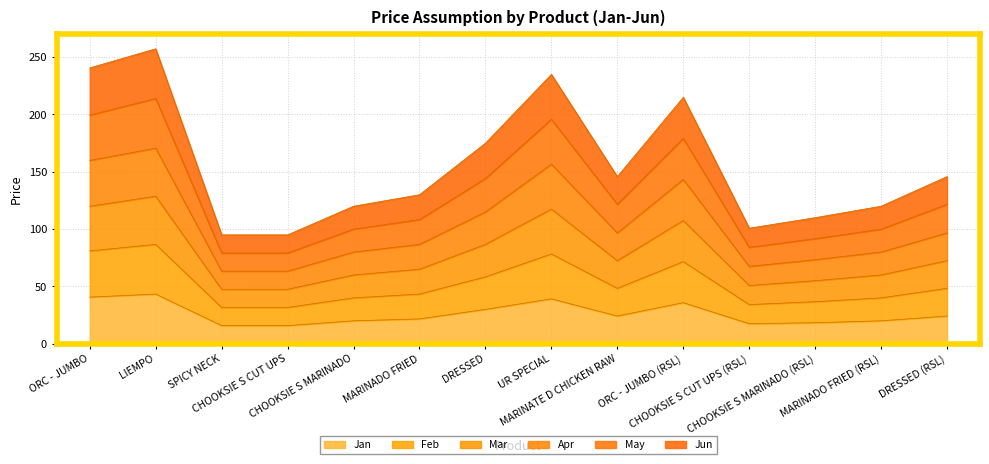

The value of May at CHOOKSIE S MARINADO (RSL) is 165.0. True or false?

False